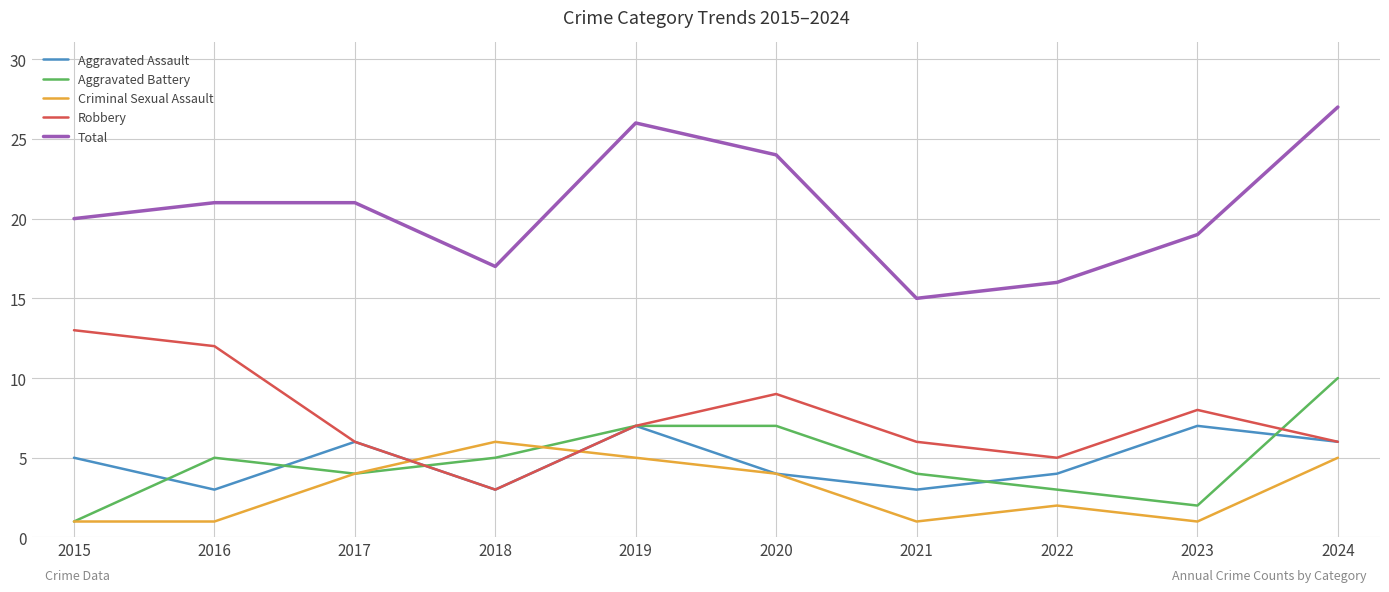

Read the Robbery value at 2016.

12